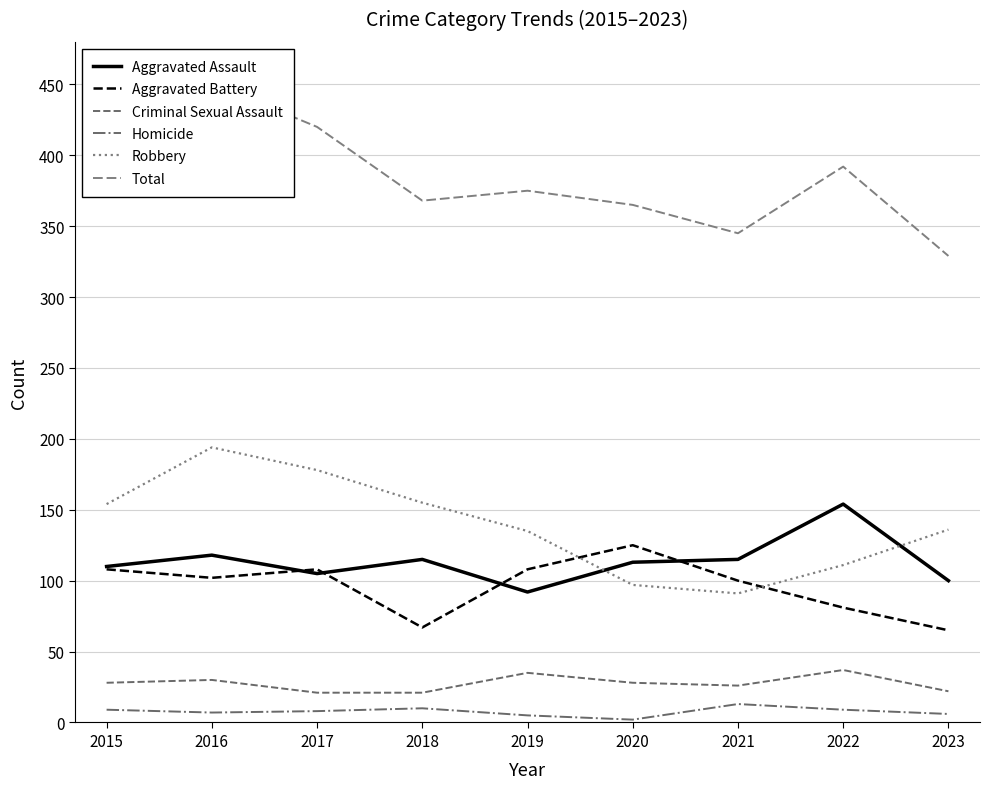

Is this an area chart (filled region under the line)?

No